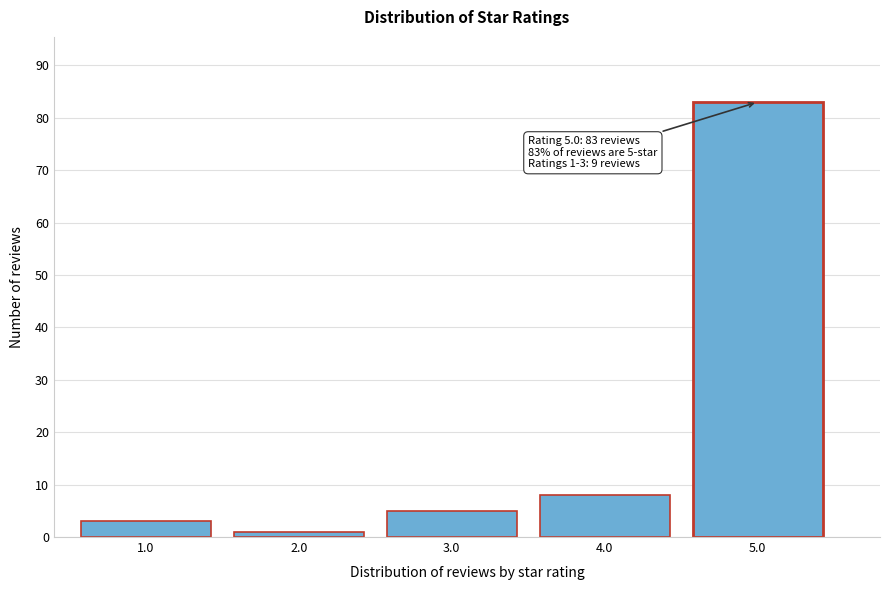

Reading right to left, extract all data points from this chart.

5.0=83	4.0=8	3.0=5	2.0=1	1.0=3